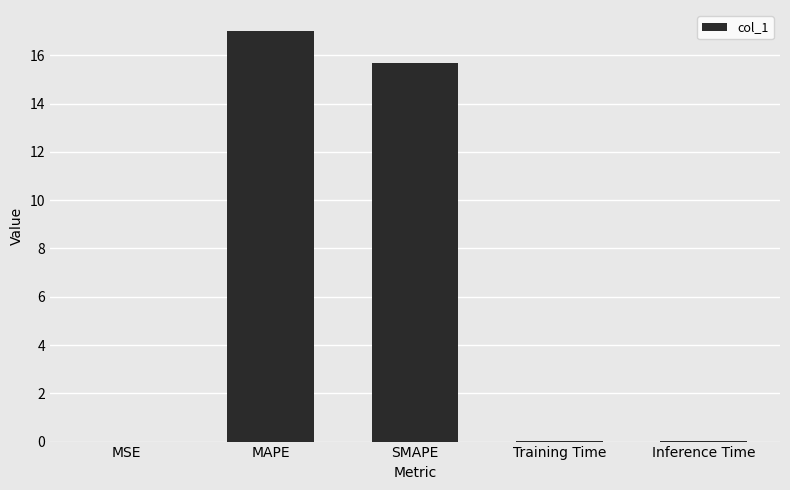

How many categories are shown in the chart?

5